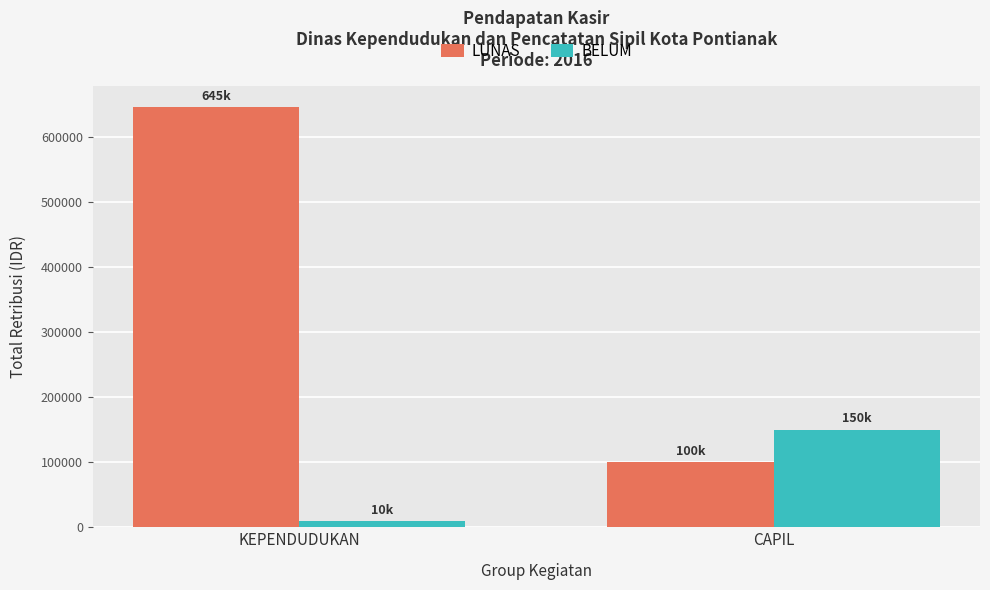

Which series has the widest spread of values?

LUNAS